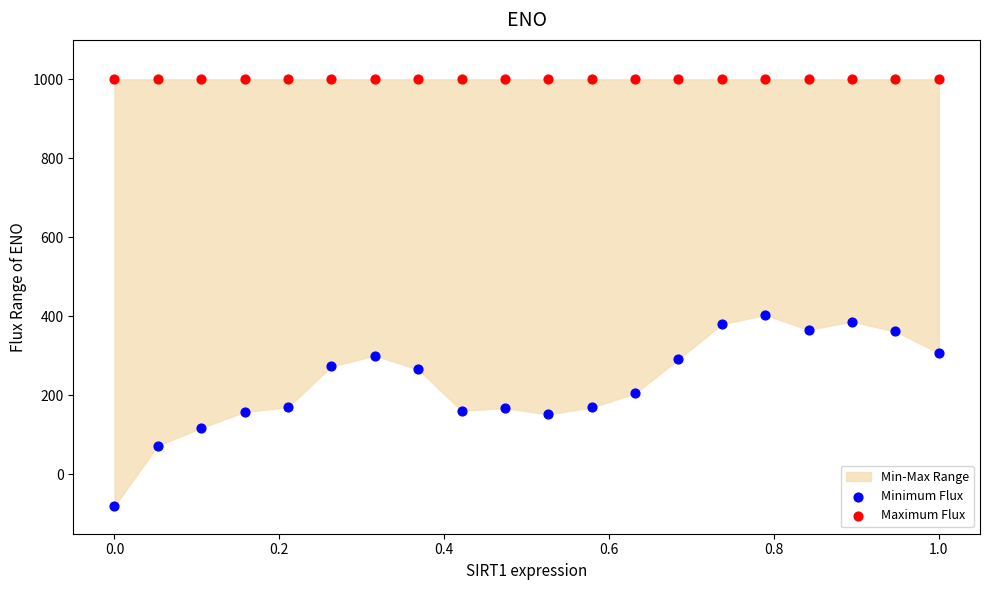

Which series reaches the minimum Y coordinate?

Minimum Flux